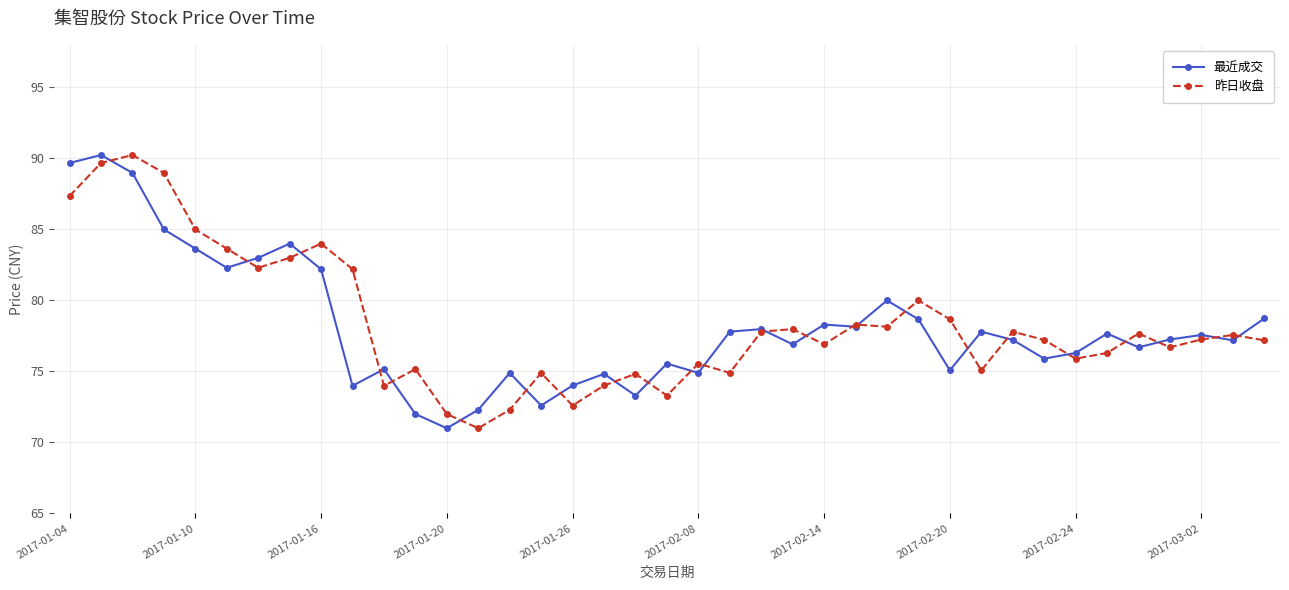

True or false: 昨日收盘 has more than 2 interior local peaks.

True